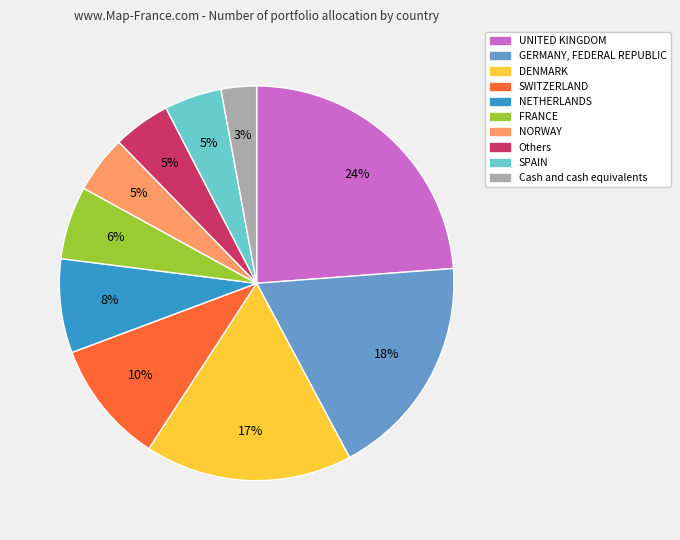

Which has a higher value, GERMANY, FEDERAL REPUBLIC or Others?

GERMANY, FEDERAL REPUBLIC